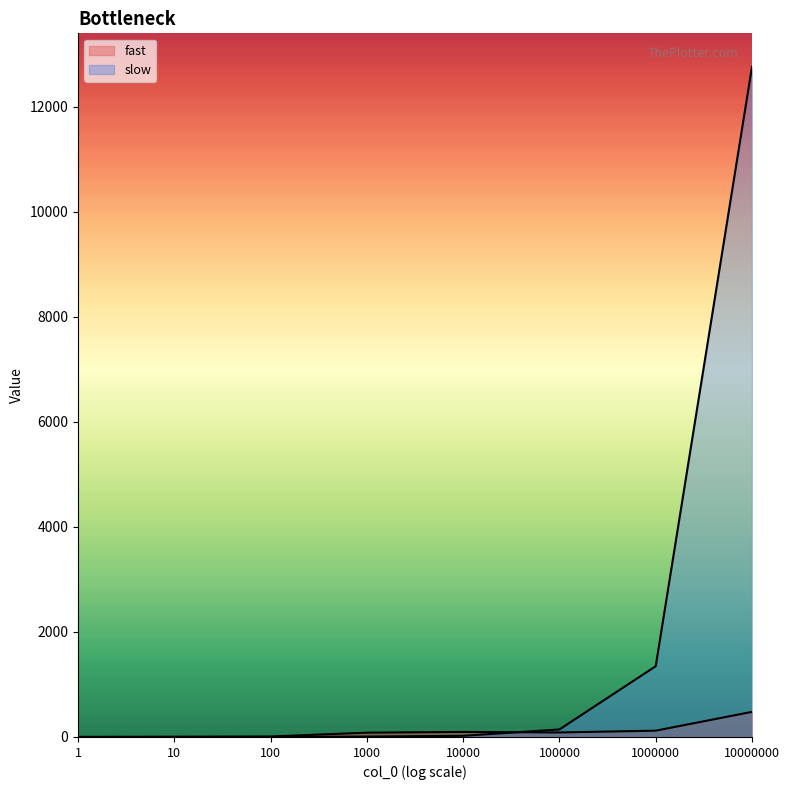

The value of fast at 100 is 16.0. True or false?

False